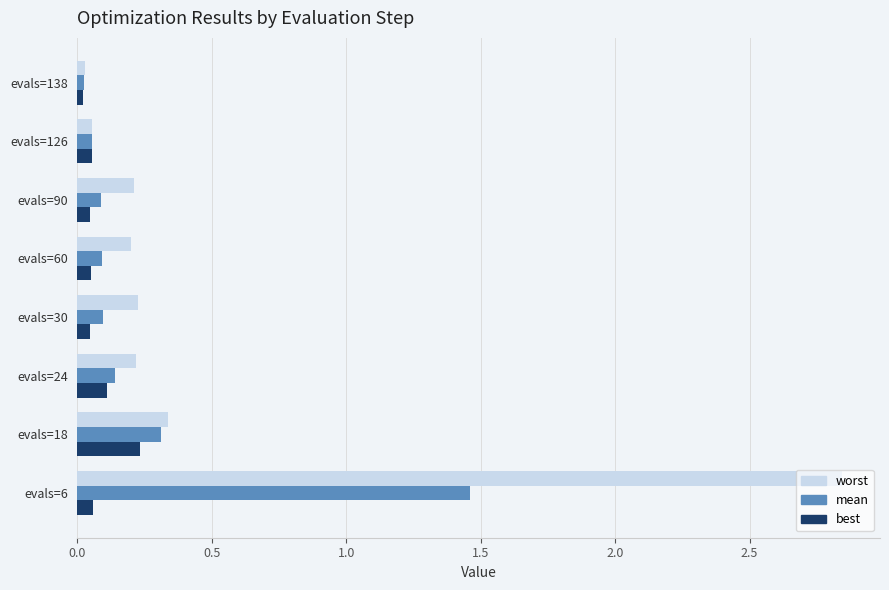

What is the sum of all mean values?

2.3